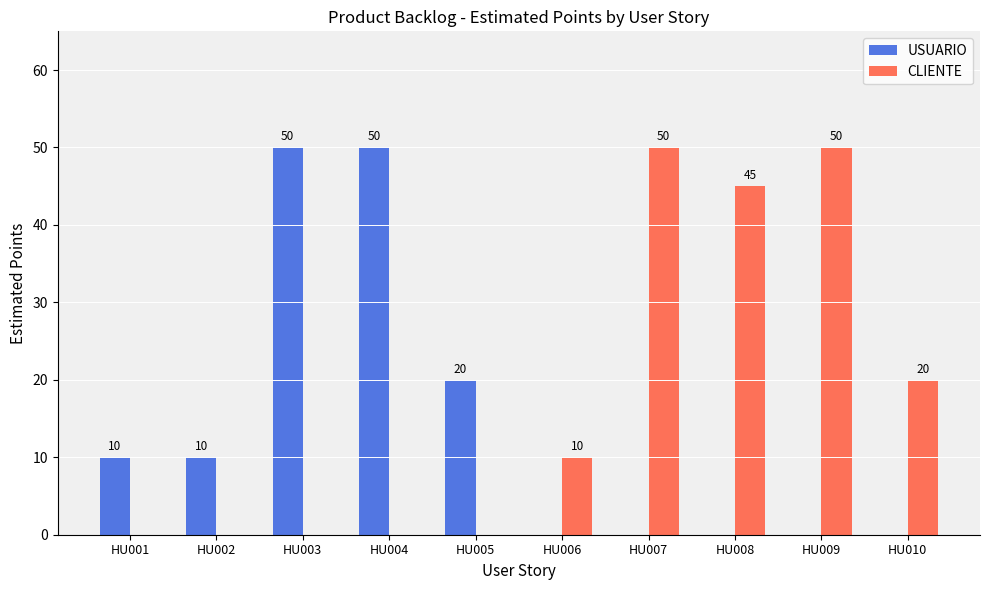

How many positive values does the CLIENTE series have?

5